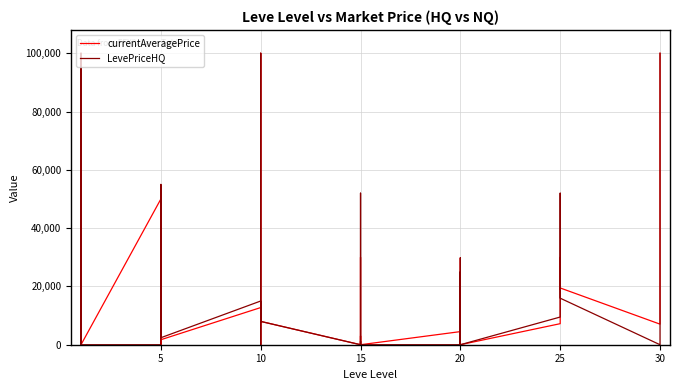

Rank the series at 10 from highest to lowest value.

LevePriceHQ, currentAveragePrice